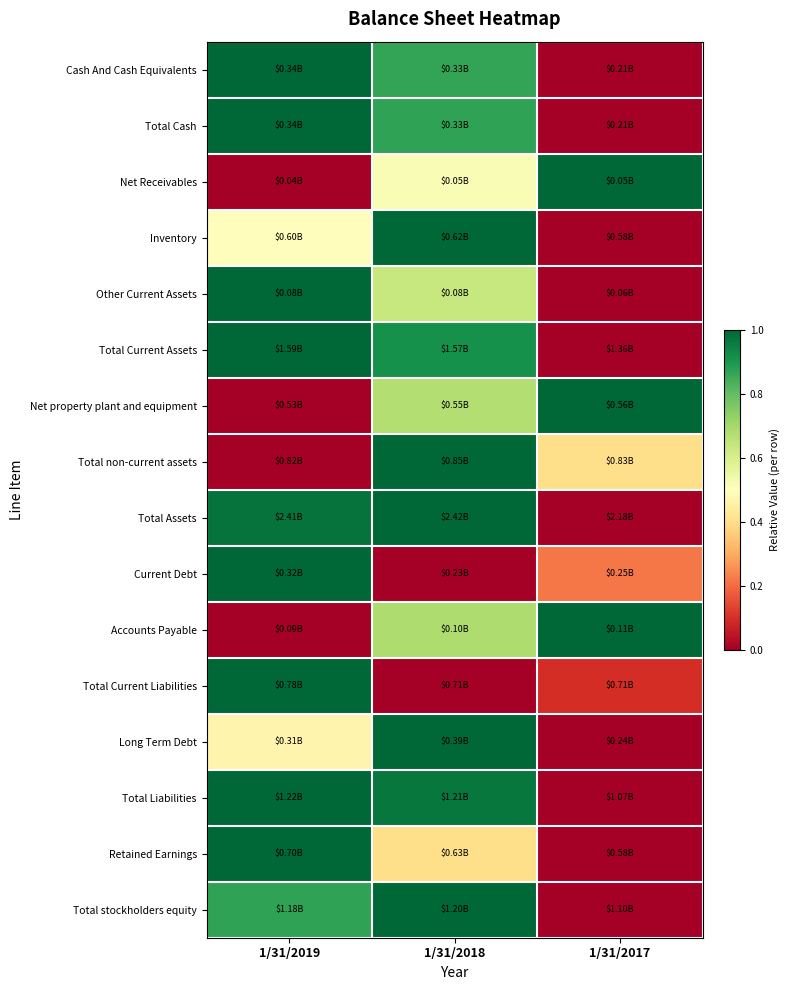

At how many categories does at least one series exceed 0?

3